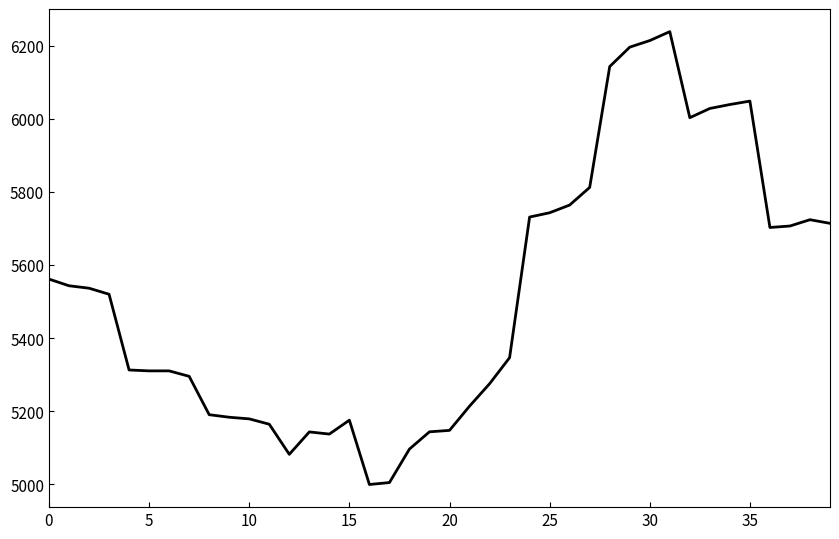

What is the minimum value shown in the chart?

4999.2